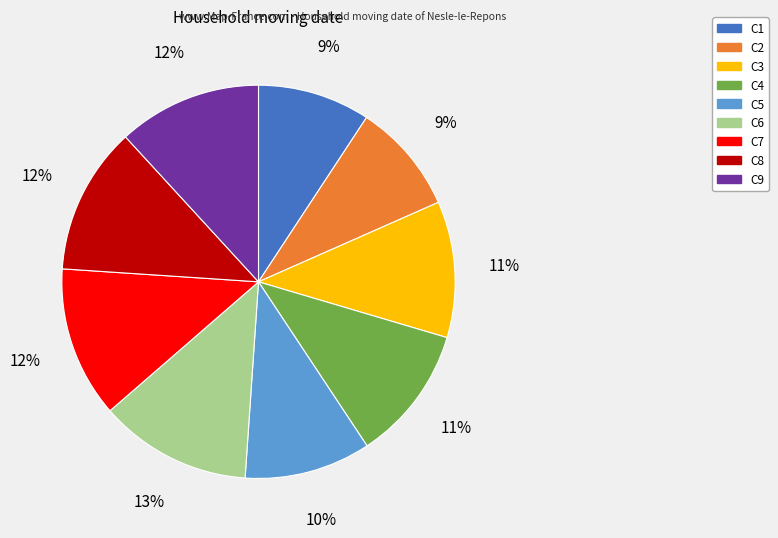

Does C6 represent more than half of the total?

No